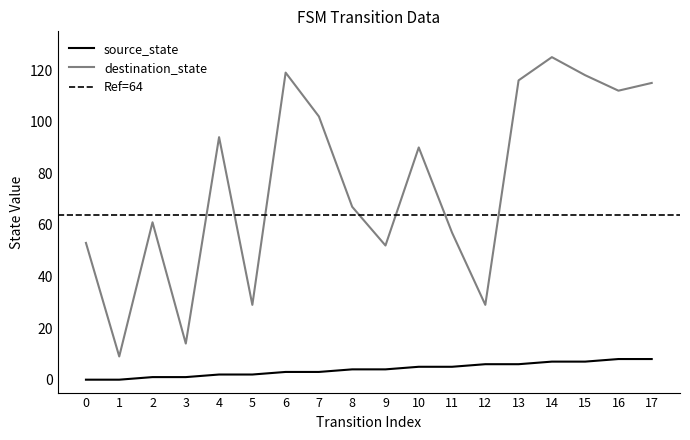

How many values in source_state are above zero?

16